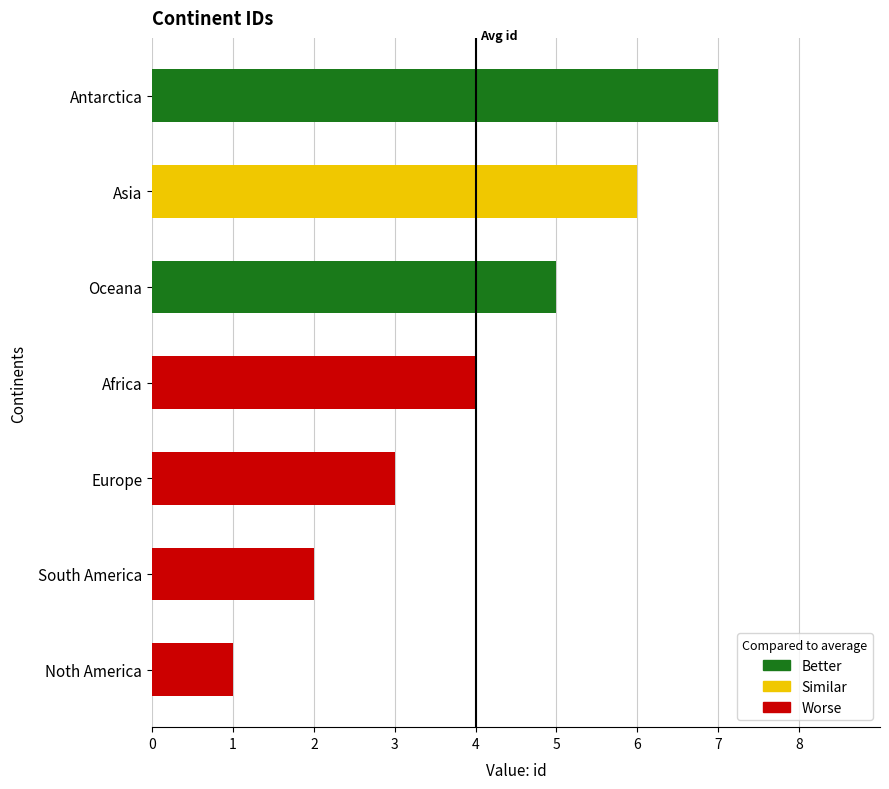

What is the approximate value at Asia?

6